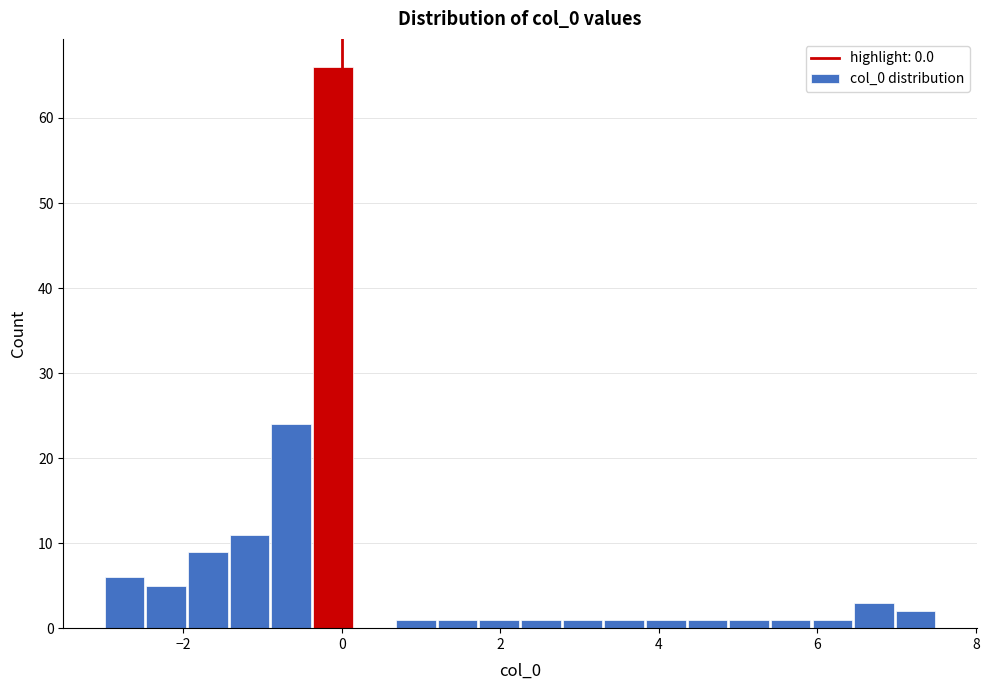

Read against the x-axis, roughly where is the centre of the tallest bar?

-0.2